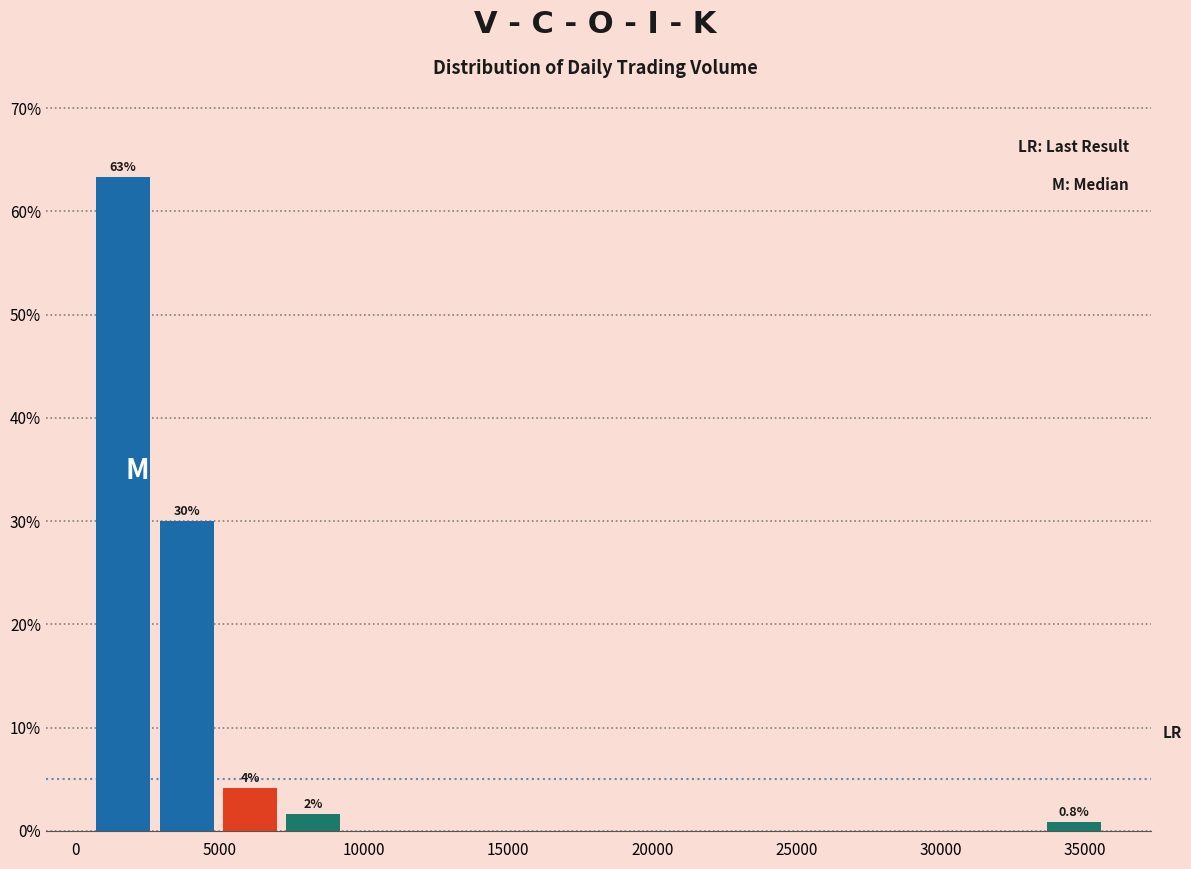

Over which range of the x-axis is the bar tallest?

500 to 2500